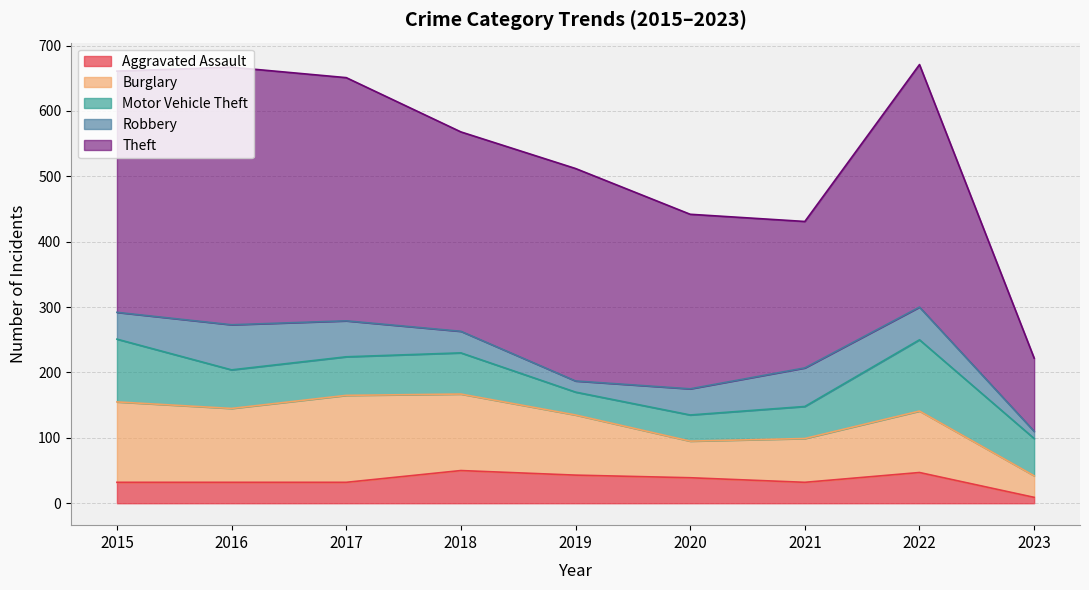

What is the spread (max minus min) of values at 2020?

228